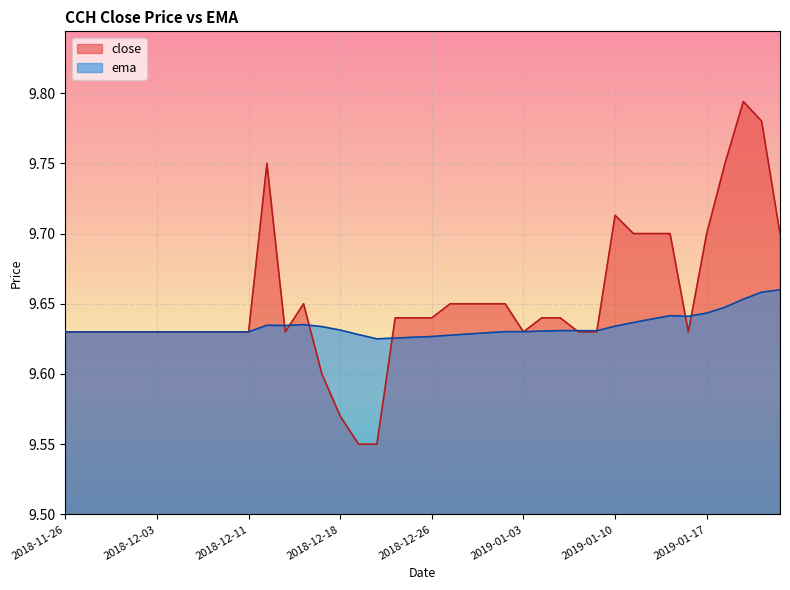

True or false: close and ema cross at least once.

True